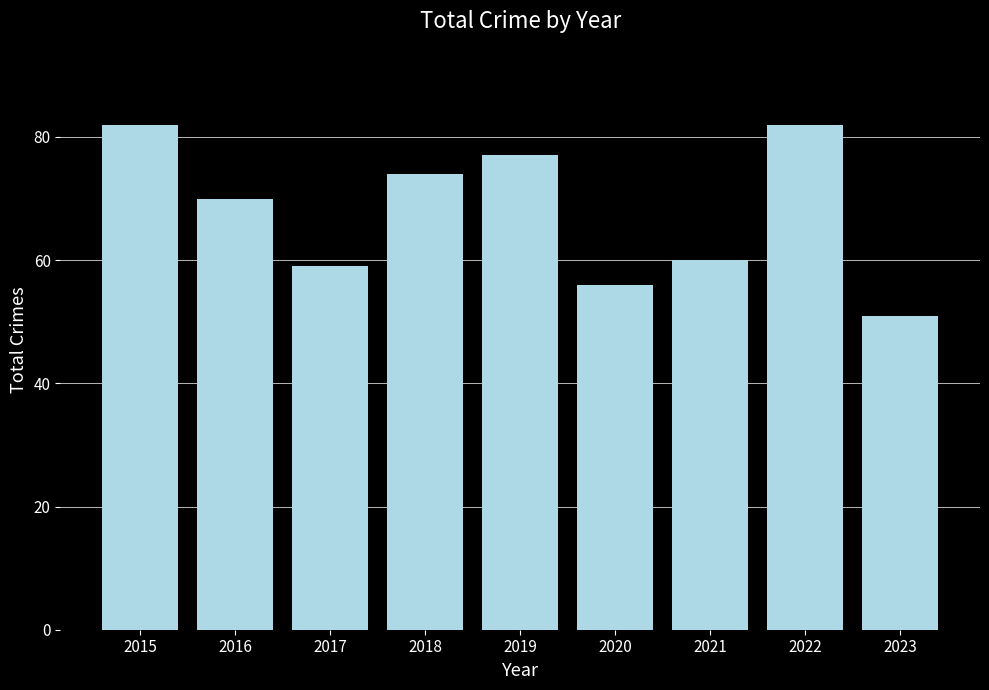

Read the value at 2021, to the nearest 10.

60